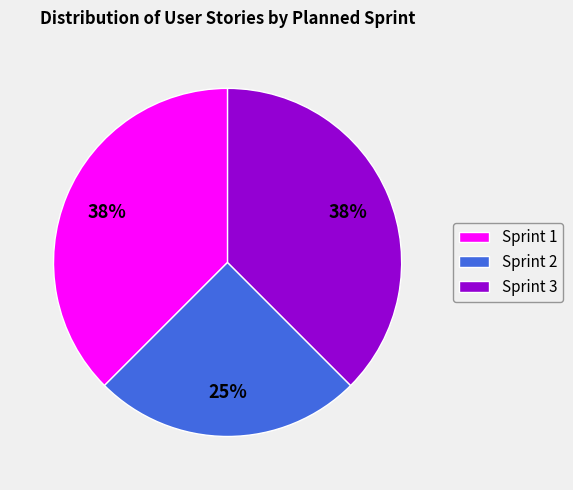

Do Sprint 1 and Sprint 2 together represent more than half of the pie?

Yes